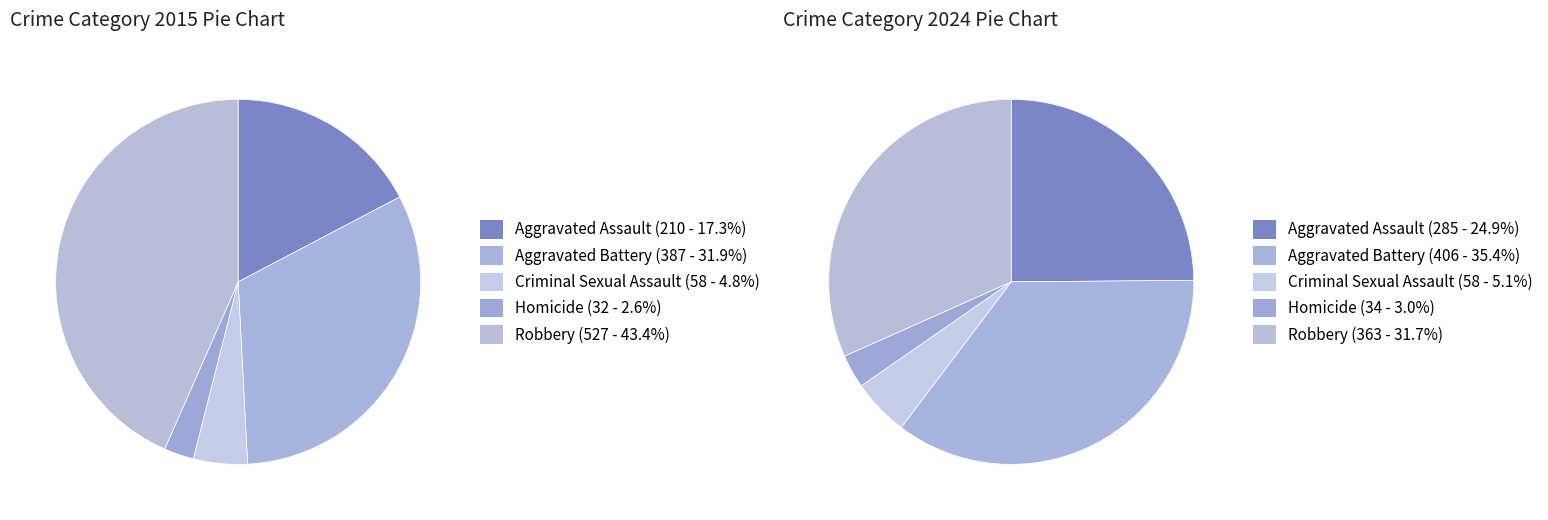

Count the number of slices in the pie.

5